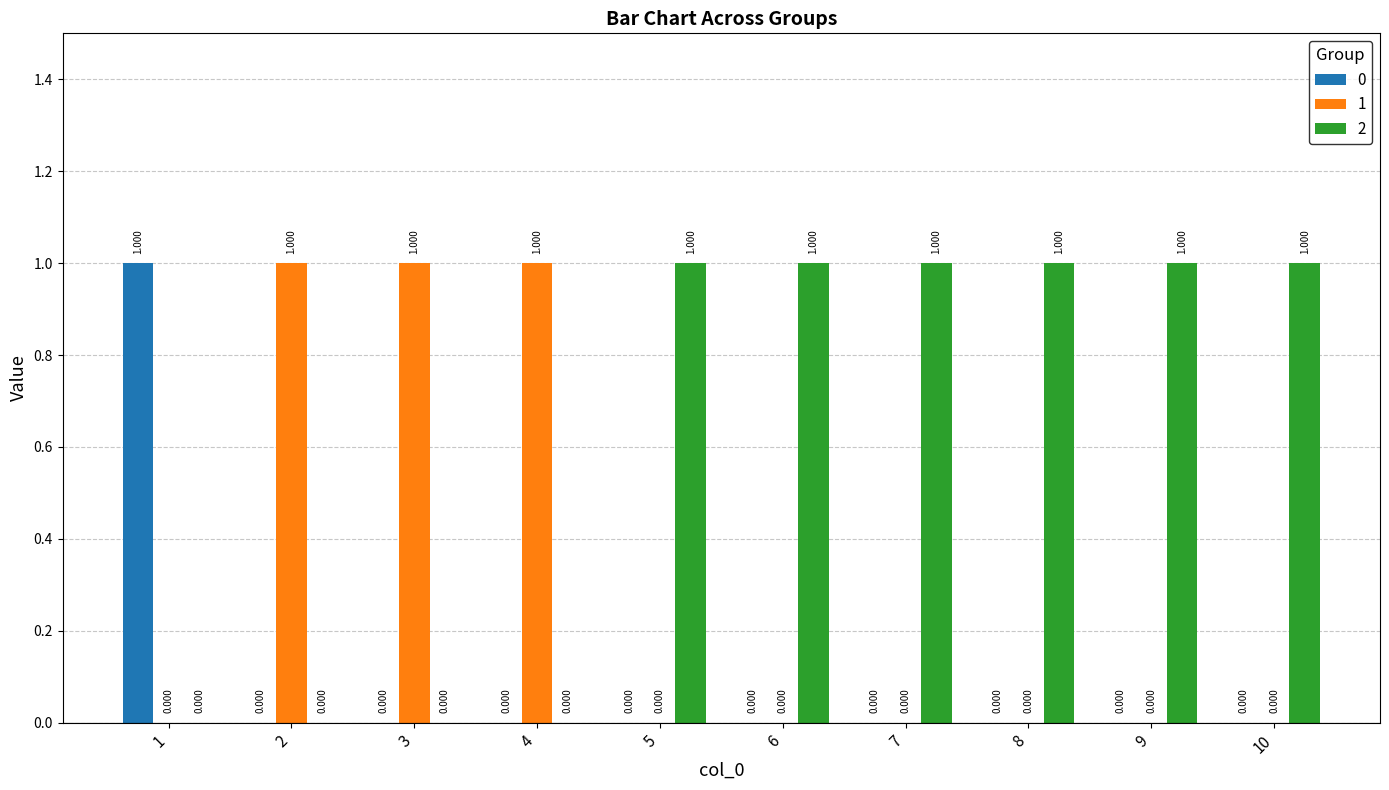

Reading left to right, list all the values displayed in this chart.

0: 1=1	2=0	3=0	4=0	5=0	6=0	7=0	8=0	9=0	10=0
1: 1=0	2=1	3=1	4=1	5=0	6=0	7=0	8=0	9=0	10=0
2: 1=0	2=0	3=0	4=0	5=1	6=1	7=1	8=1	9=1	10=1